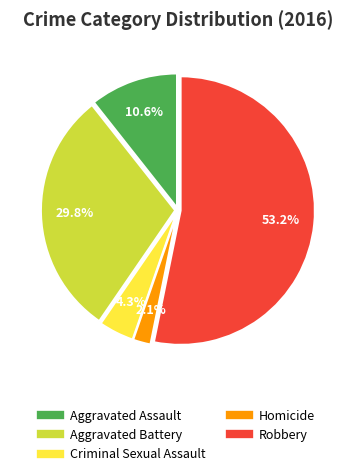

True or false: Robbery accounts for 68% of the total.

False